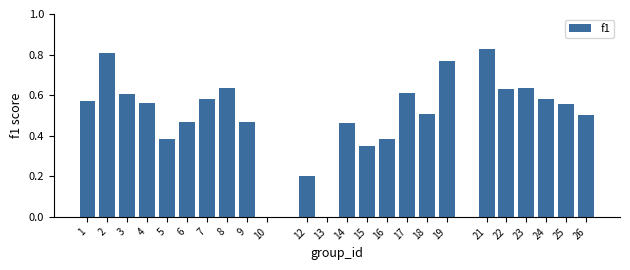

What is the sum of all values?

12.1